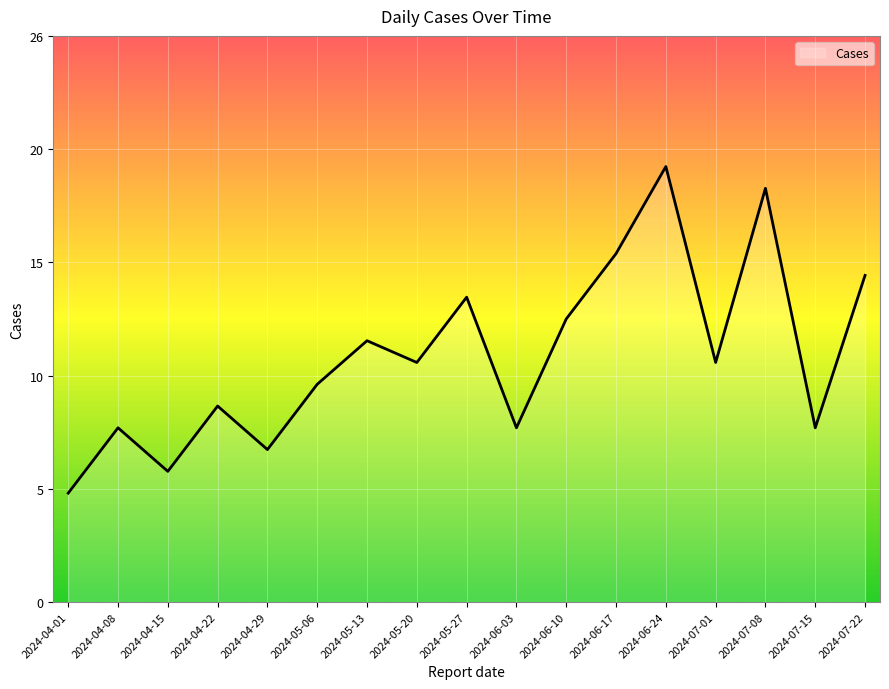

What is the smallest value displayed?

5